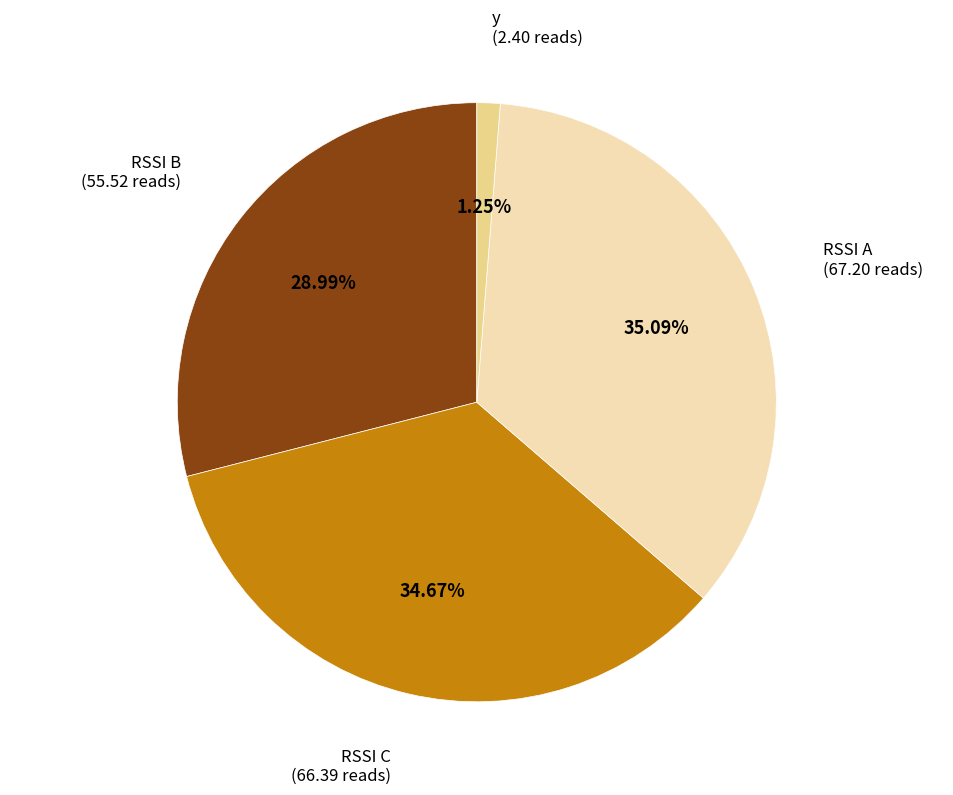

Which category has the smallest portion of the pie?

y